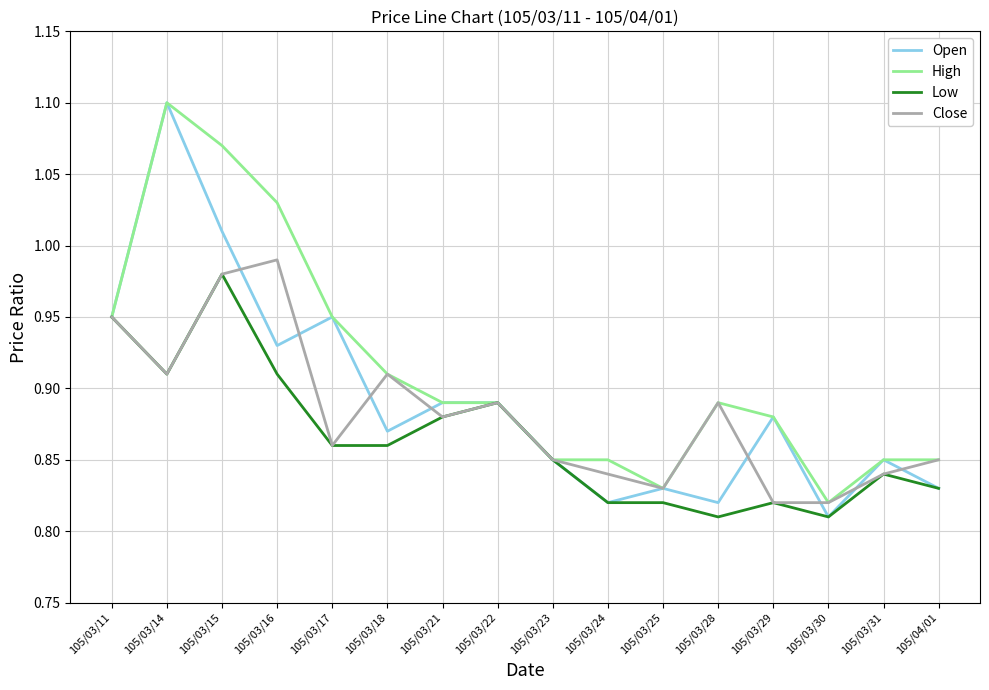

What is the spread (max minus min) of values at 105/03/29?

0.1